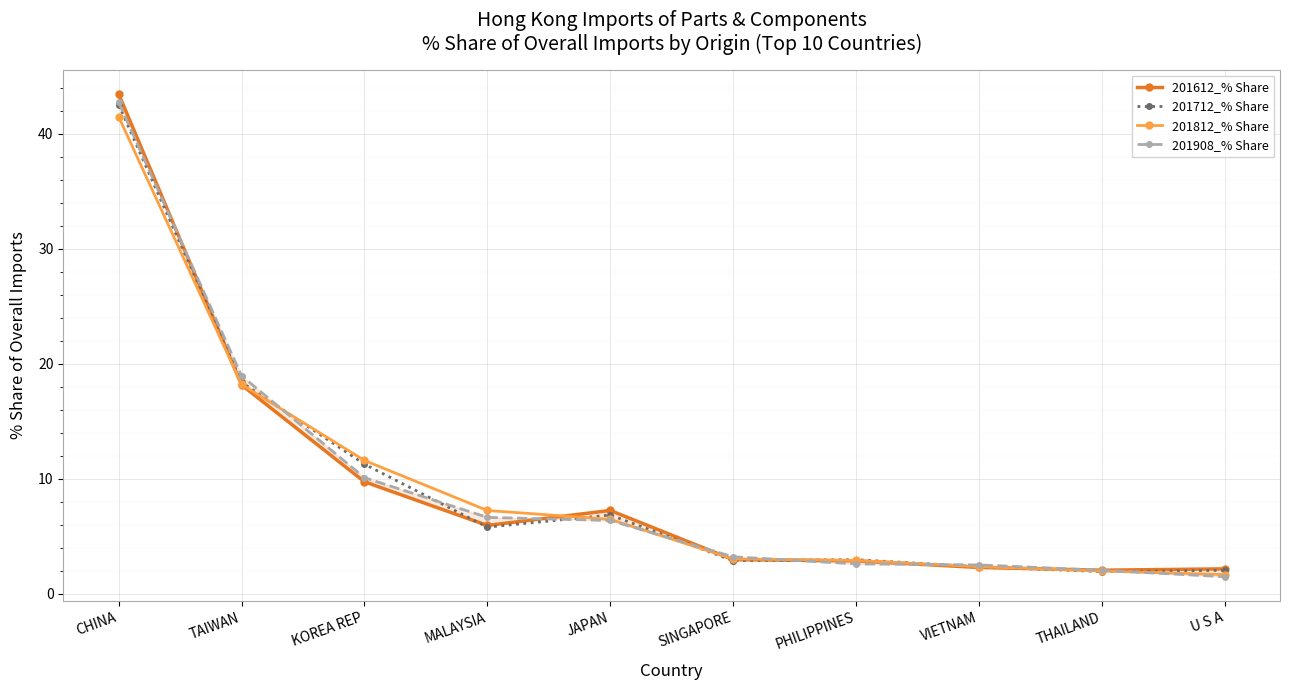

True or false: 201908_% Share has a value of 19.0 at TAIWAN.

True